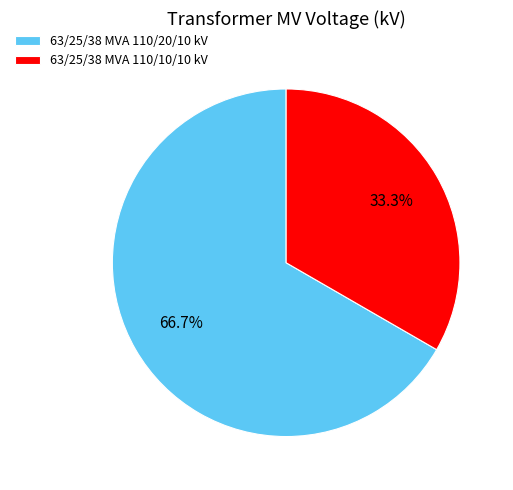

Rank the categories by value from highest to lowest.

63/25/38 MVA 110/20/10 kV, 63/25/38 MVA 110/10/10 kV